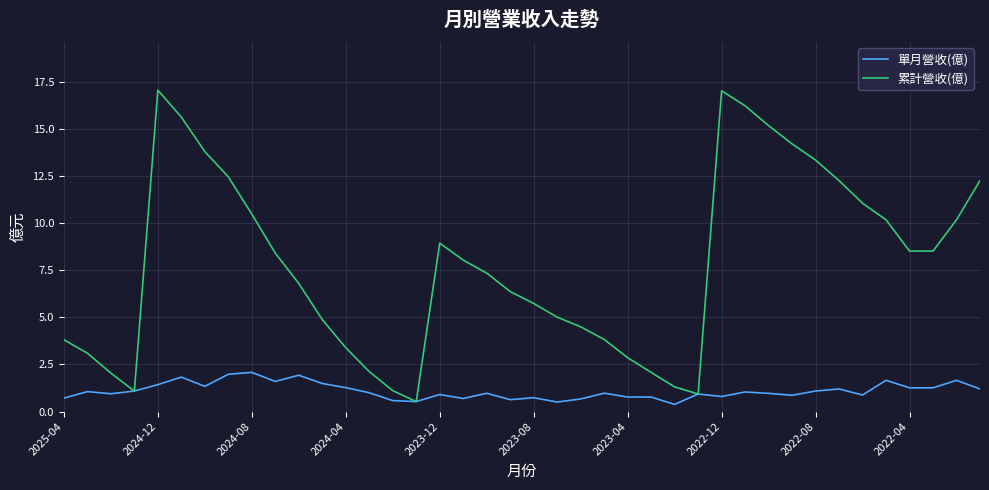

List the series in order of their overall mean, lowest first.

單月營收(億), 累計營收(億)